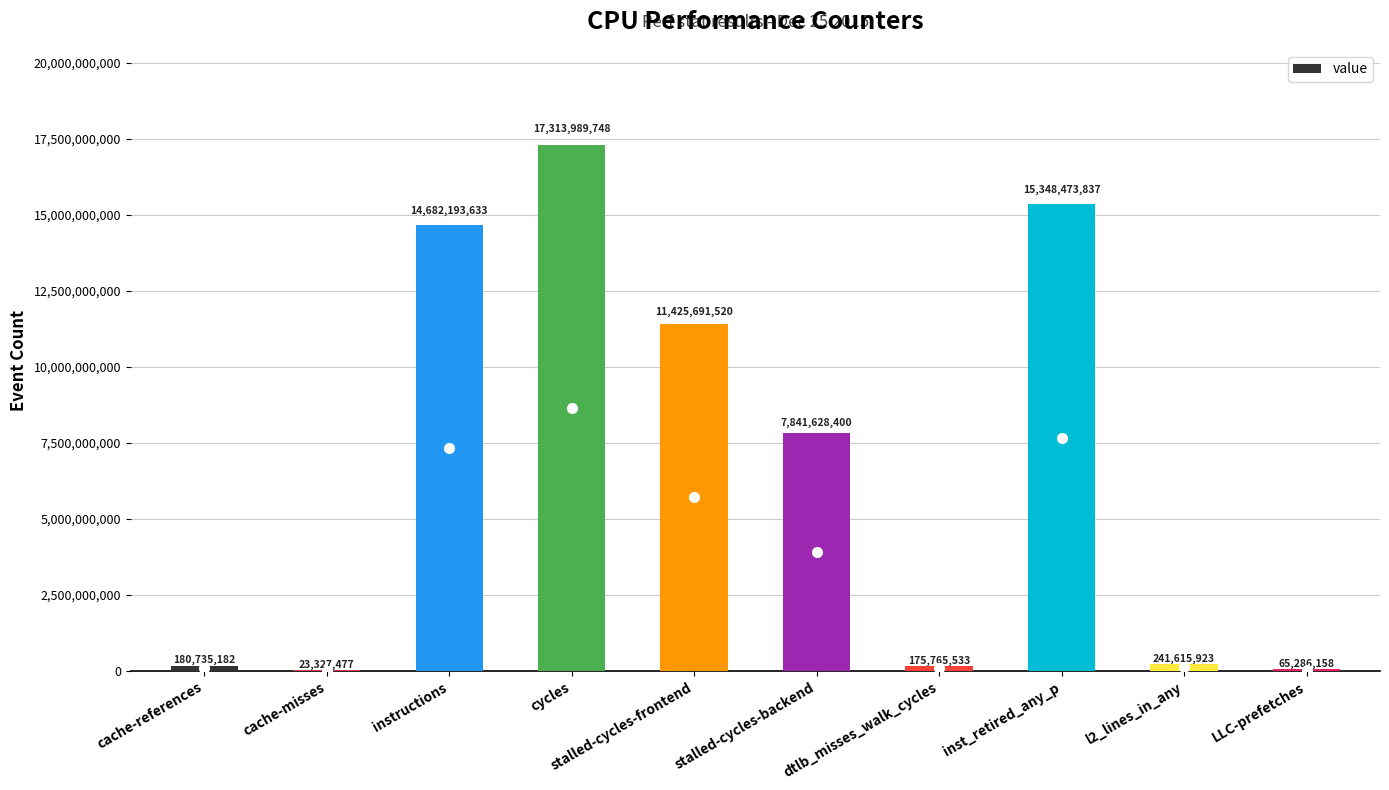

Count the number of data series in this chart.

1